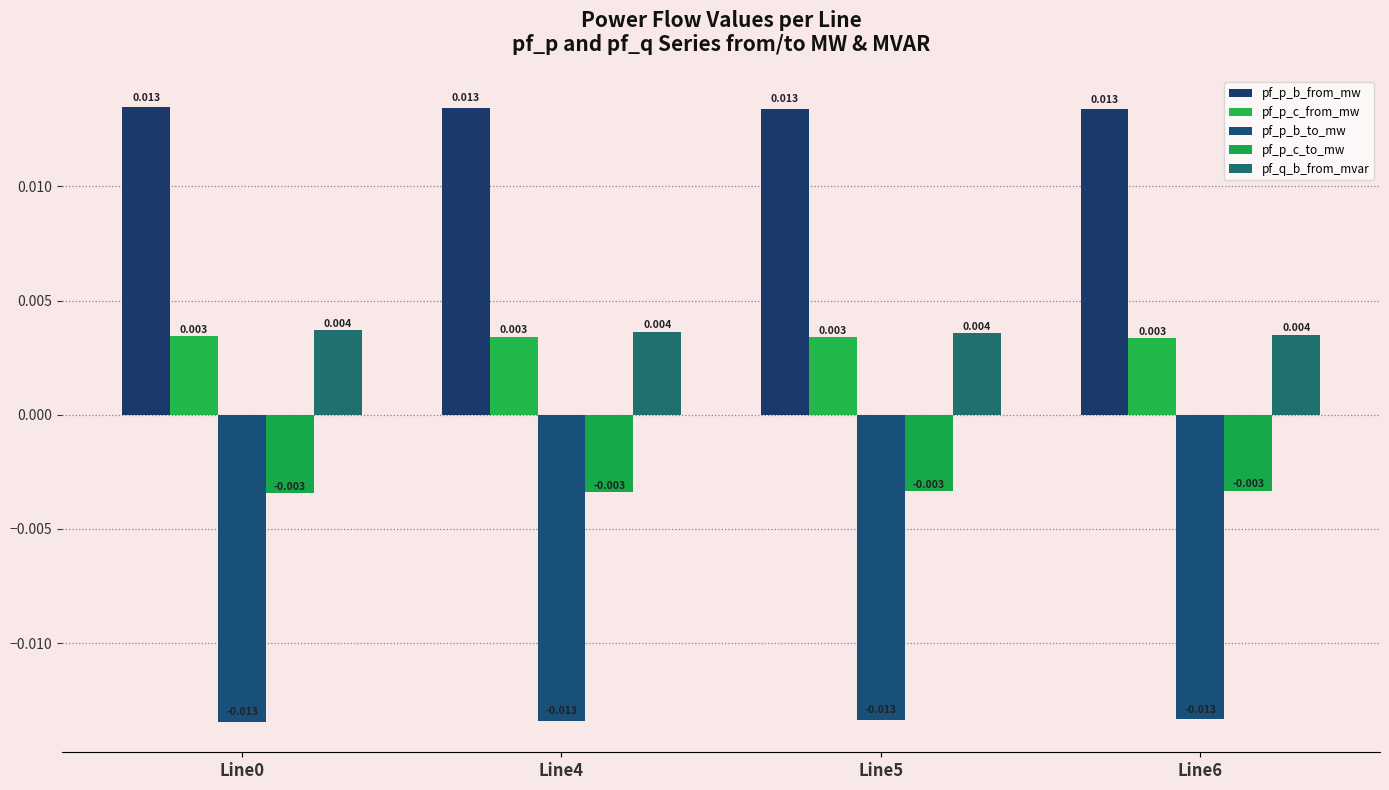

How many groups of bars are there?

4